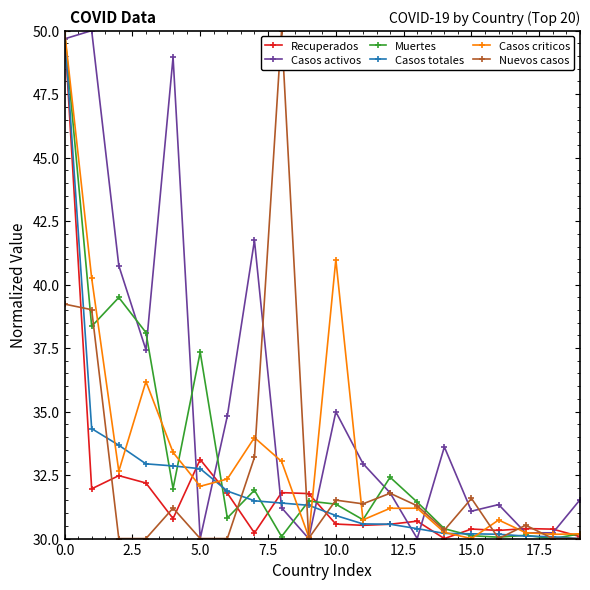

What is the value of the Casos totales point at the 10th from the left?

31.3